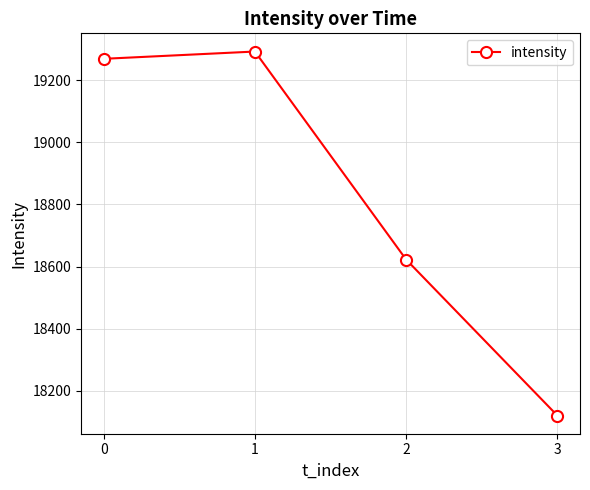

Approximately how many times larger is the value at 2 compared to 1?

1.0